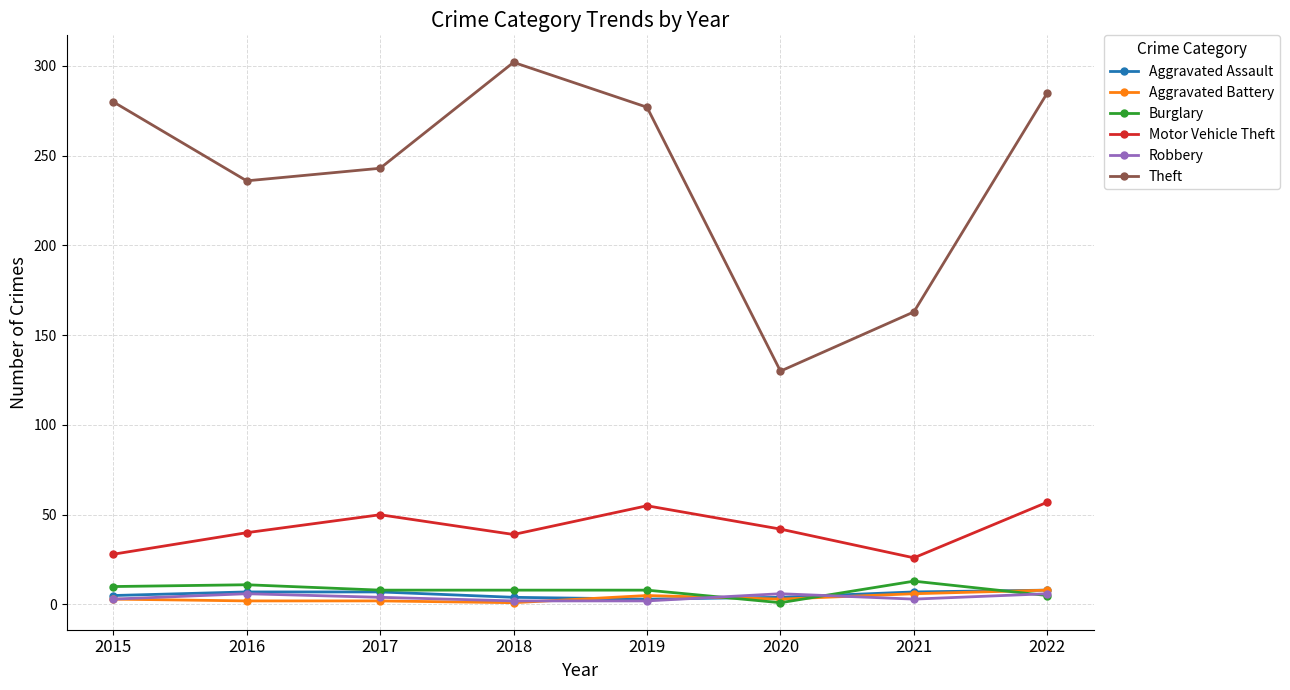

Which series has the widest spread of values?

Theft